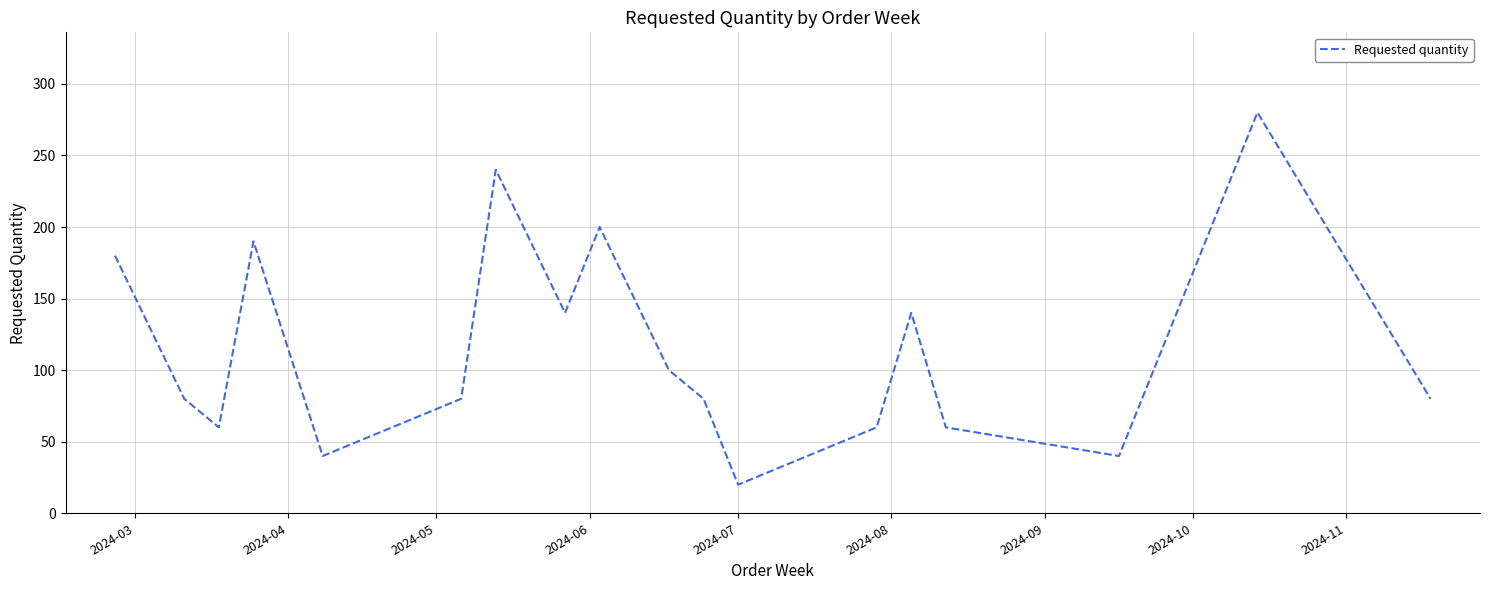

What is the minimum value shown in the chart?

20